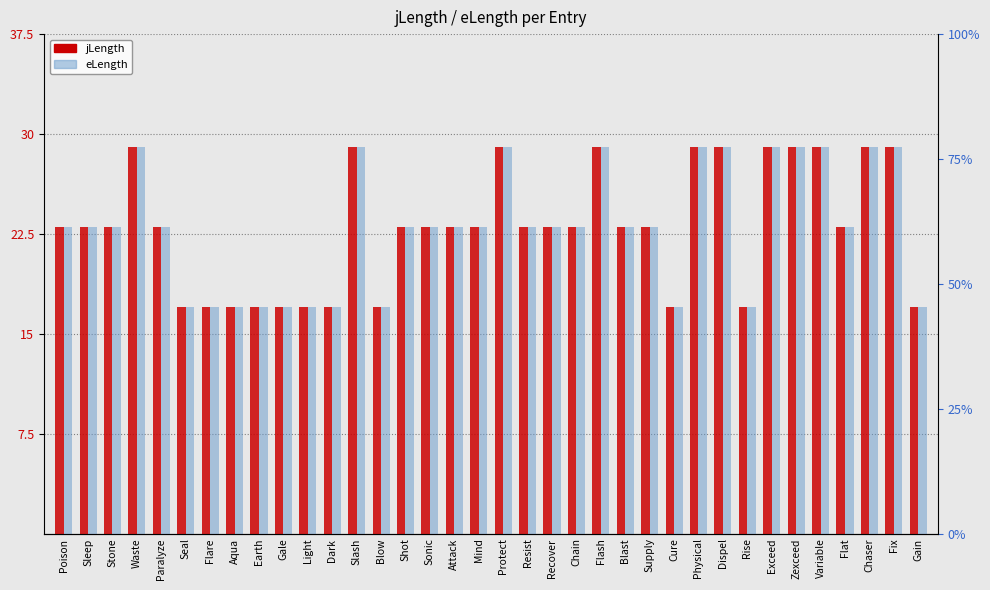

The eLength series shows 9 at Protect. True or false?

False